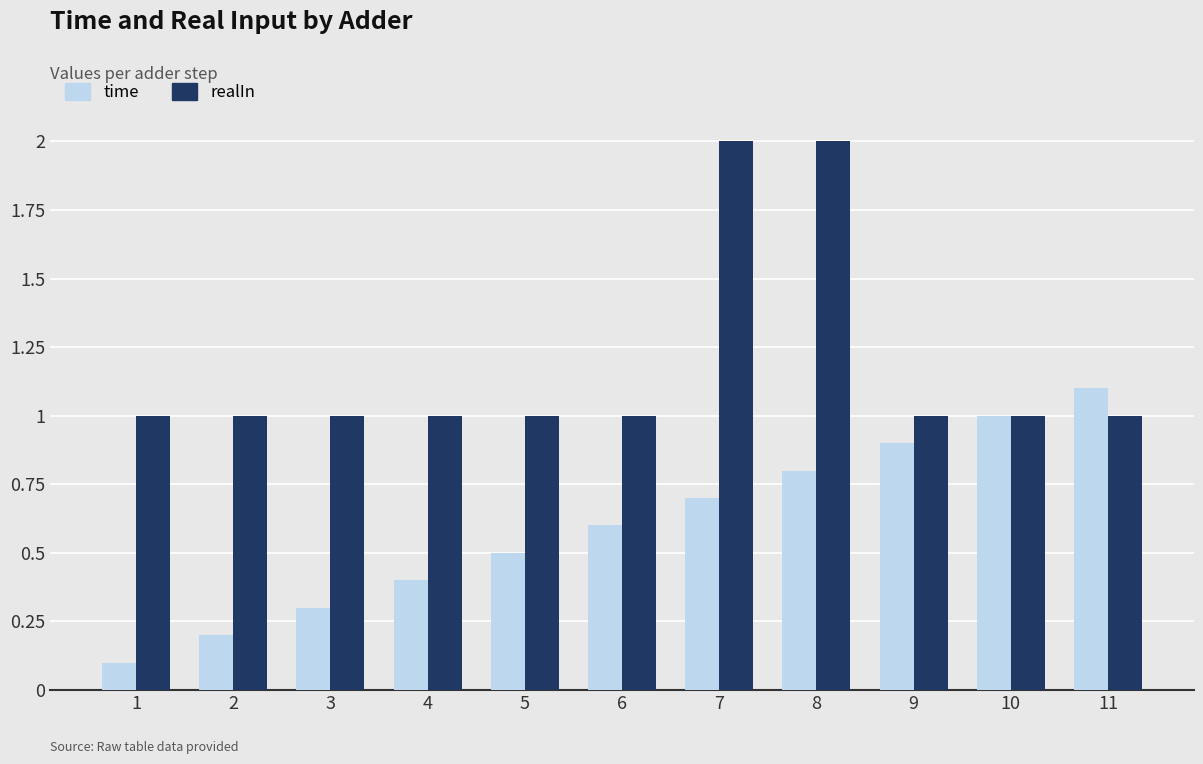

Reading left to right, what are all the values shown in this chart?

time: 0.1	0.2	0.3	0.4	0.5	0.6	0.7	0.8	0.9	1.0	1.1
realIn: 1.0	1.0	1.0	1.0	1.0	1.0	2.0	2.0	1.0	1.0	1.0